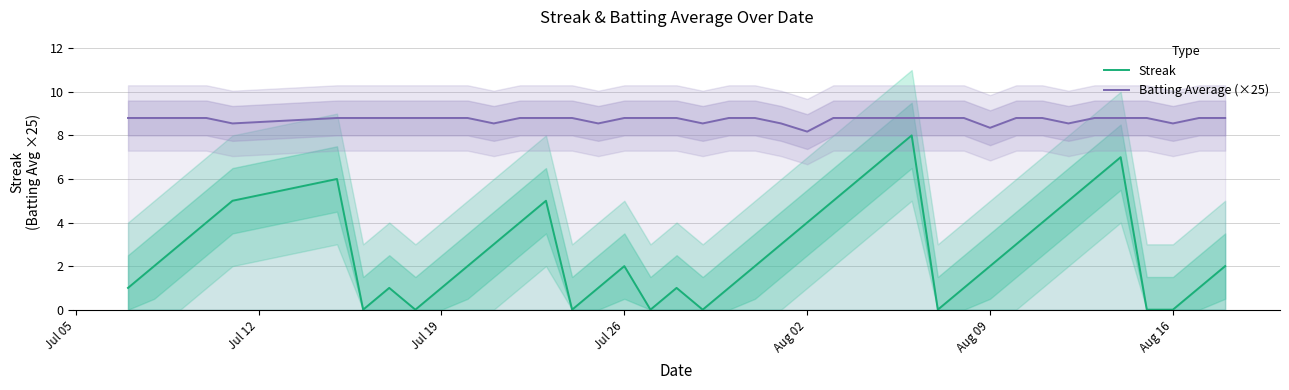

How many Batting Average (×25) values are between 8 and 9?

40